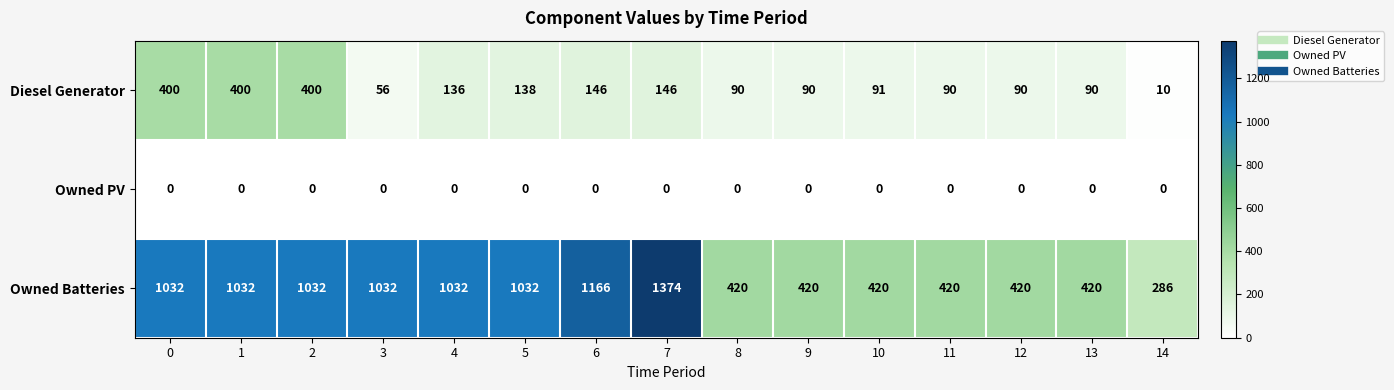

Between 5 and 7, which series saw the biggest shift?

Owned Batteries